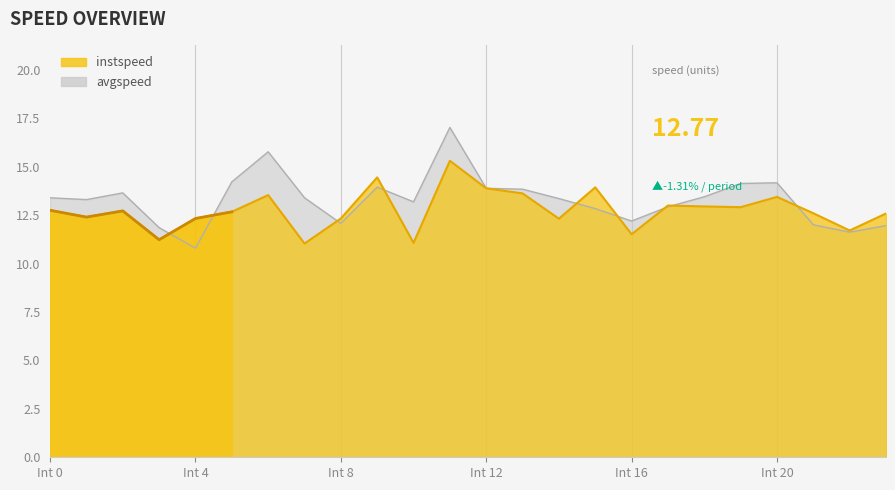

Where is avgspeed nearest to the value 13?

17.0